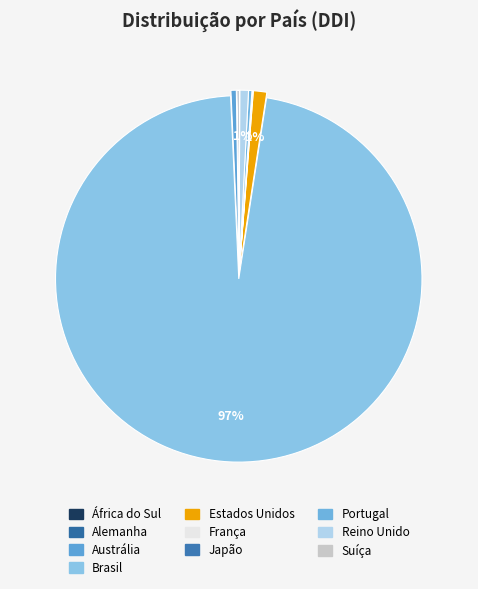

To the nearest percent, what portion does Brasil represent?

97%